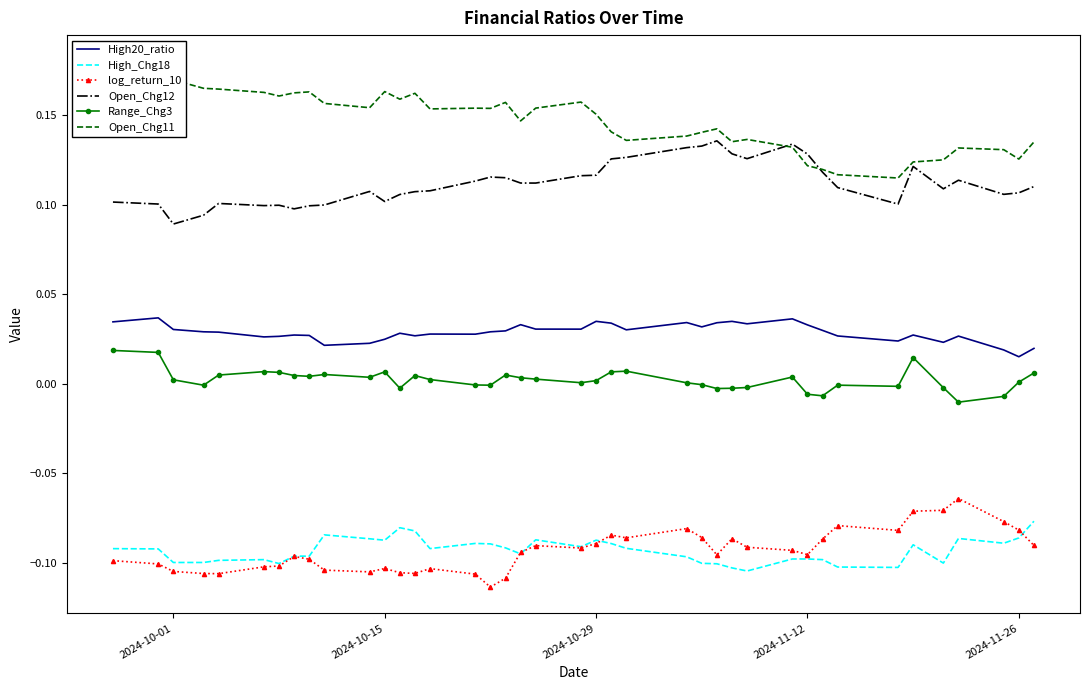

What is the difference between the maximum and second lowest values in the Open_Chg11 series?

0.1